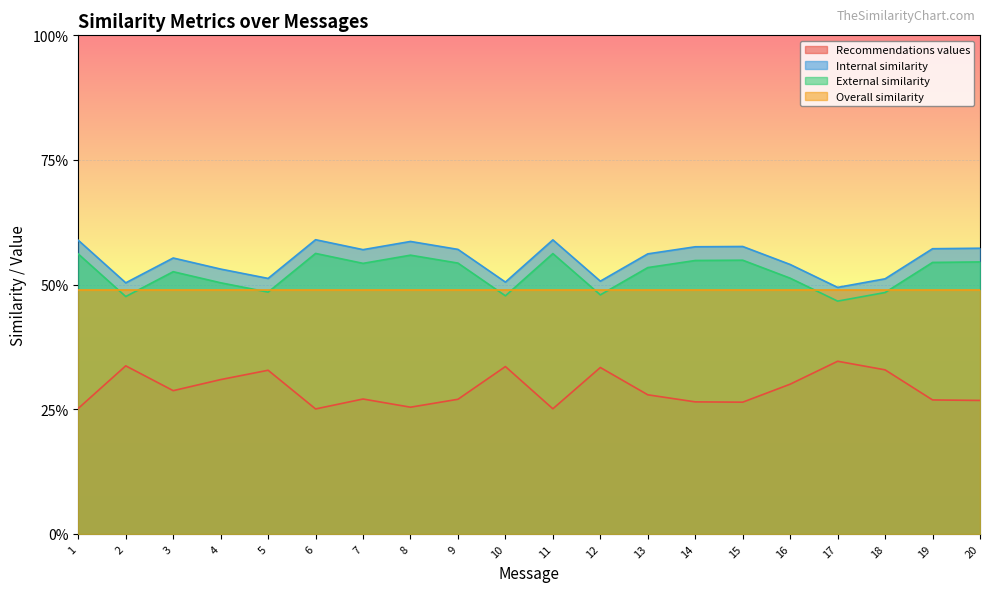

Reading left to right, what are all the values shown in this chart?

Recommendations values: 1=0.3	2=0.3	3=0.3	4=0.3	5=0.3	6=0.3	7=0.3	8=0.3	9=0.3	10=0.3	11=0.3	12=0.3	13=0.3	14=0.3	15=0.3	16=0.3	17=0.3	18=0.3	19=0.3	20=0.3
Internal similarity: 1=0.6	2=0.5	3=0.6	4=0.5	5=0.5	6=0.6	7=0.6	8=0.6	9=0.6	10=0.5	11=0.6	12=0.5	13=0.6	14=0.6	15=0.6	16=0.5	17=0.5	18=0.5	19=0.6	20=0.6
External similarity: 1=0.6	2=0.5	3=0.5	4=0.5	5=0.5	6=0.6	7=0.5	8=0.6	9=0.5	10=0.5	11=0.6	12=0.5	13=0.5	14=0.5	15=0.5	16=0.5	17=0.5	18=0.5	19=0.5	20=0.5